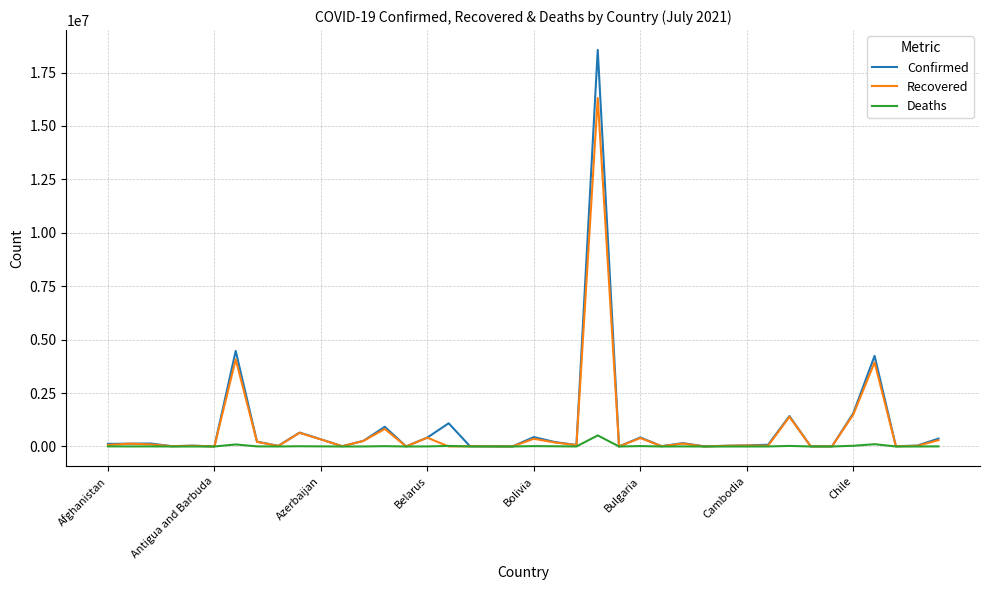

What is the difference between the second highest and second lowest values in the Deaths series?

106541